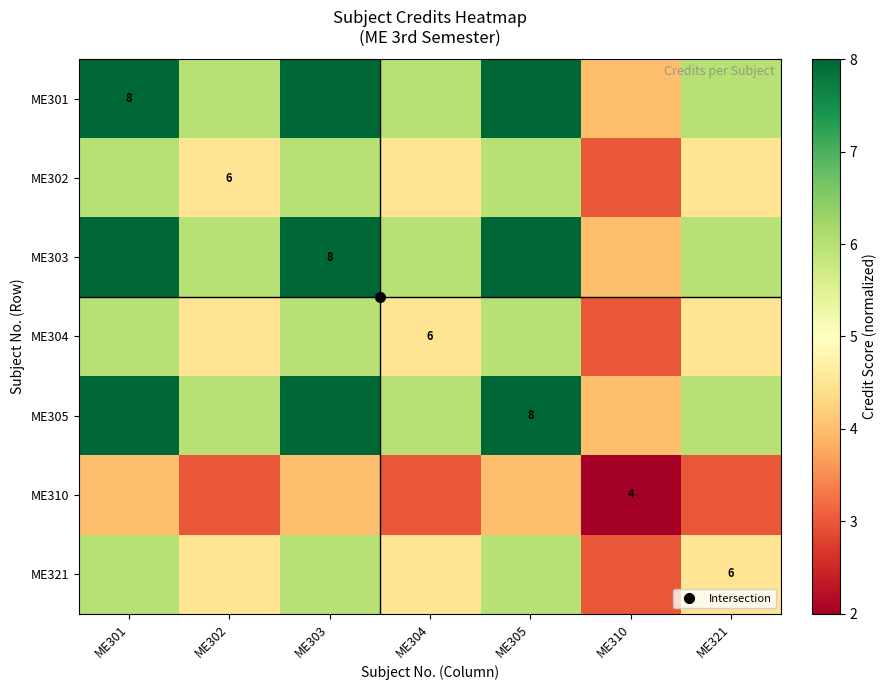

Between ME305 and ME321, which is larger?

ME305